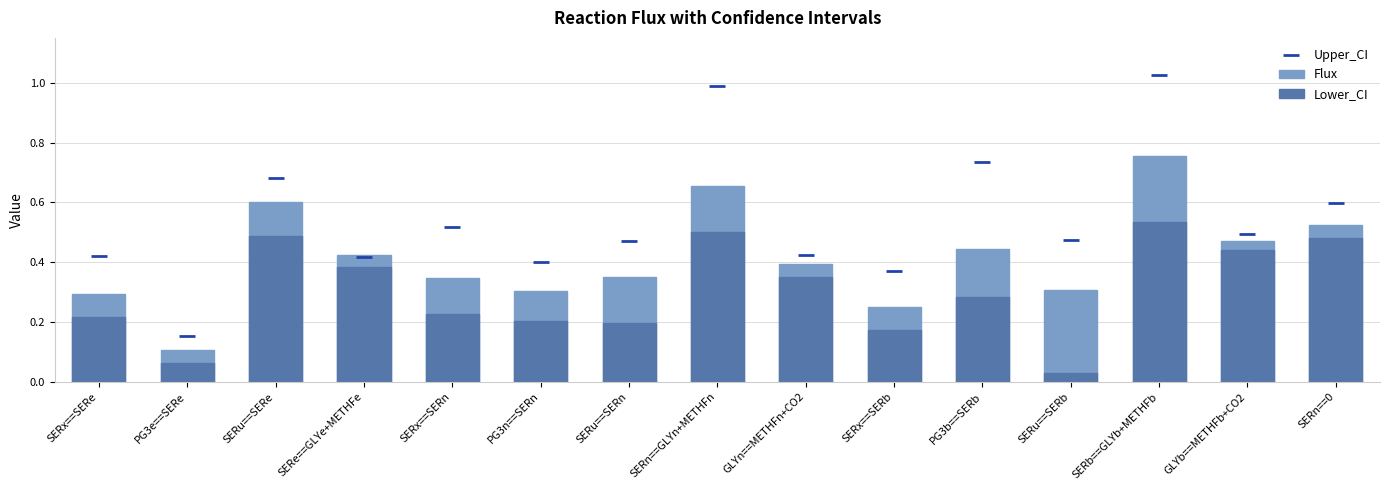

The value of Upper_CI at SERn==0 is 0.8. True or false?

False